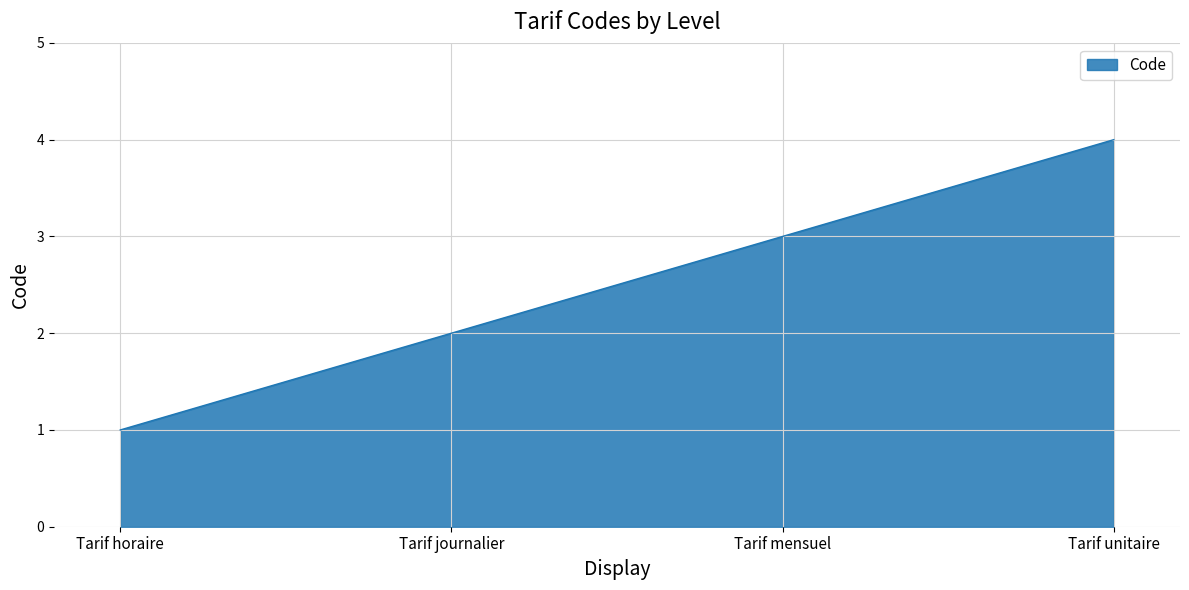

True or false: the data shows 3 at Tarif mensuel.

True